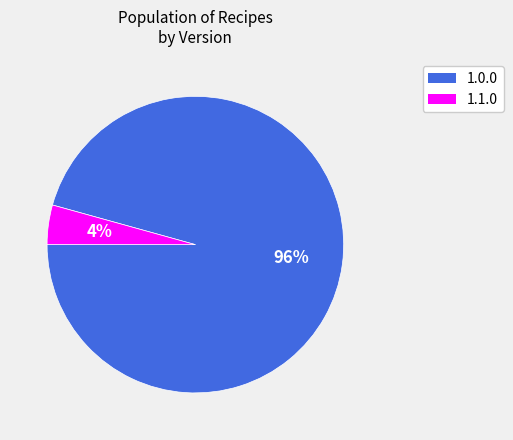

Rank the categories by value from highest to lowest.

1.0.0, 1.1.0